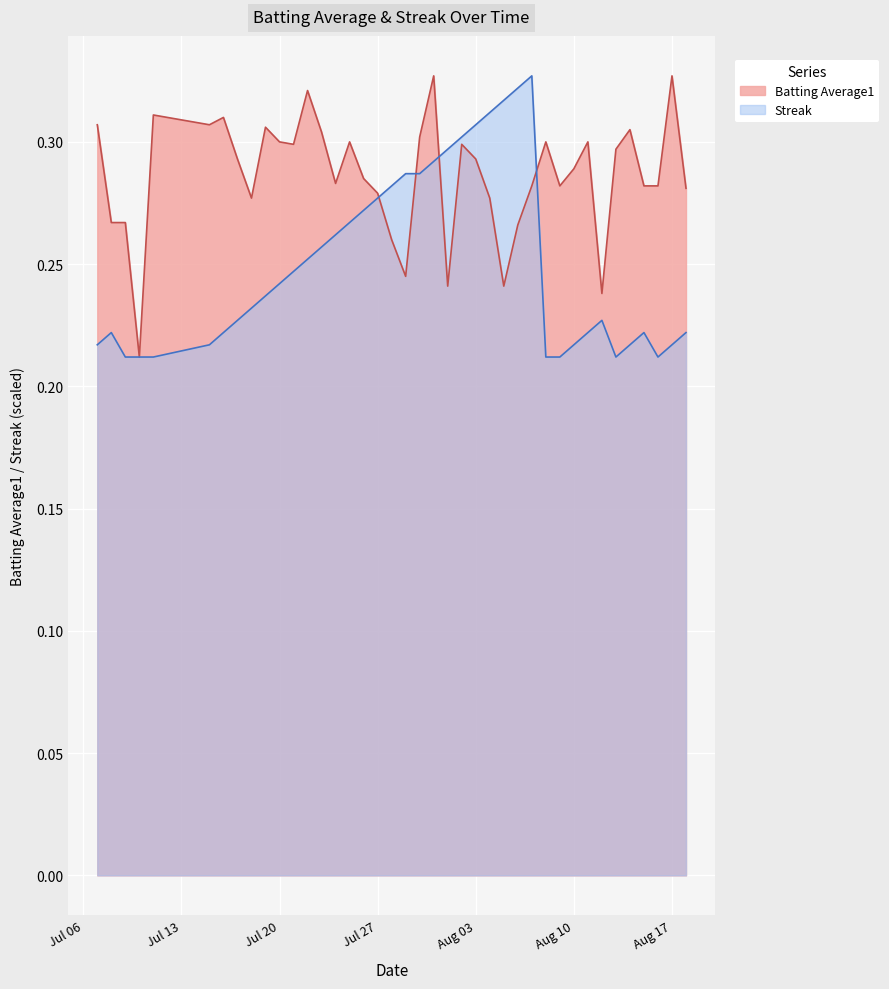

How many lines are shown in the chart?

2